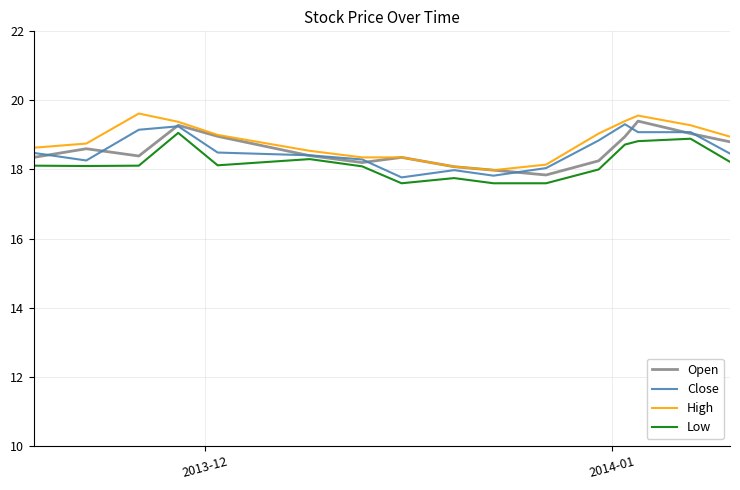

What is the smallest value displayed?

17.6